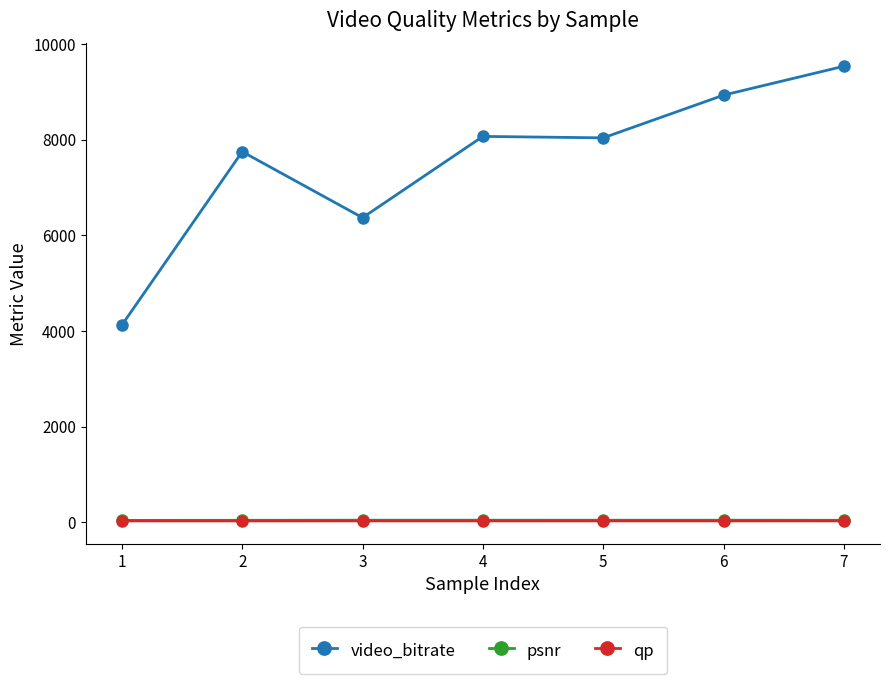

Which series changed the most between 3 and 7?

video_bitrate